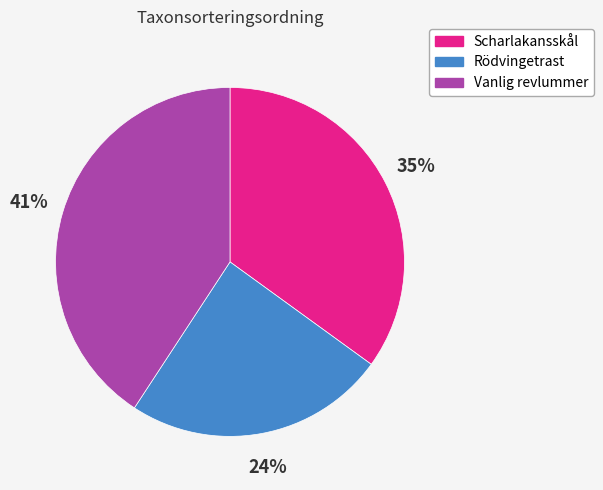

Between Vanlig revlummer and Scharlakansskål, which is larger?

Vanlig revlummer